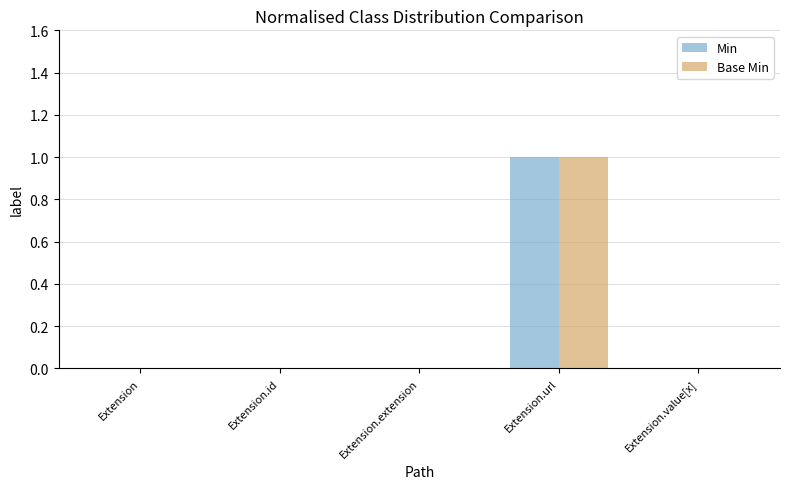

How many categories are shown in the chart?

5